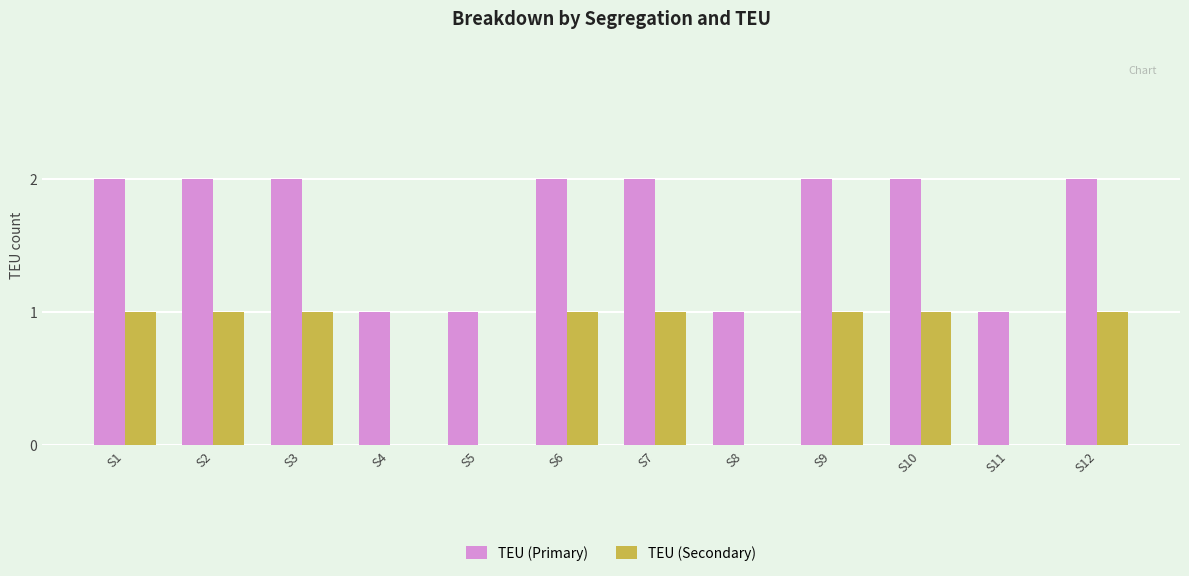

True or false: TEU (Primary) has a value of 2 at S12.

True